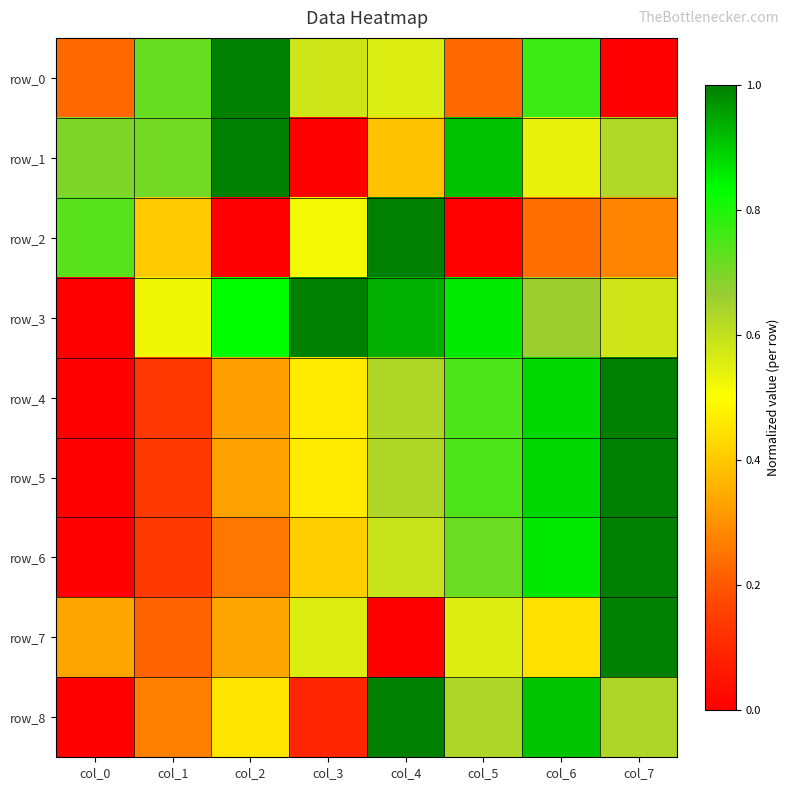

Which series has the largest range (max minus min)?

row_0